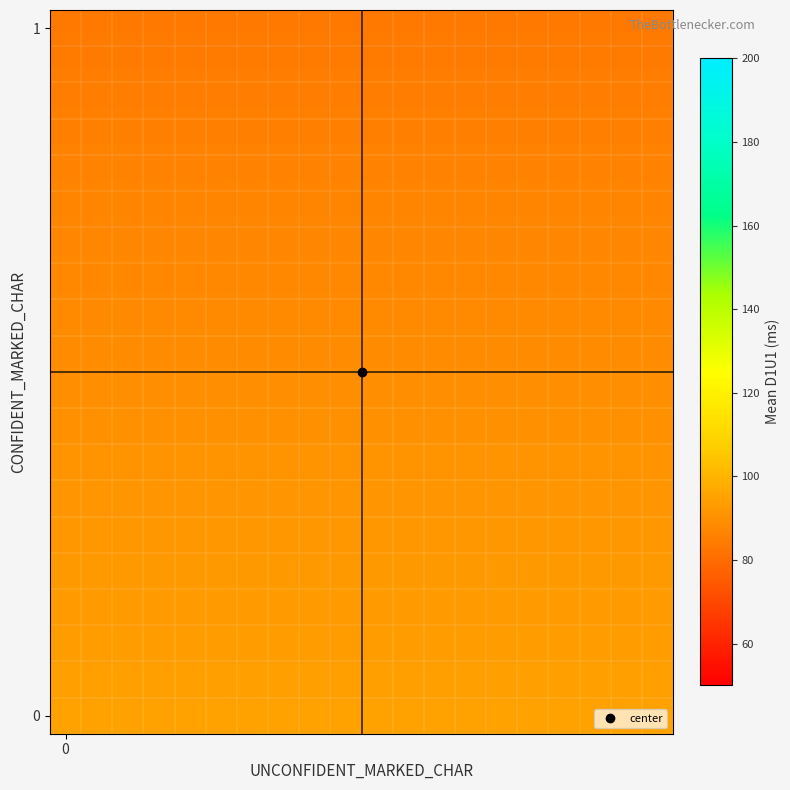

Reading left to right, what are all the values shown in this chart?

row_0: 0=94.7	1=94.7	2=94.7	3=94.7	4=94.7	5=94.7	6=94.7	7=94.7	8=94.7	9=94.7	10=94.7	11=94.7	12=94.7	13=94.7	14=94.7	15=94.7	16=94.7	17=94.7	18=94.7	19=94.7
row_1: 0=94.2	1=94.2	2=94.2	3=94.2	4=94.2	5=94.2	6=94.2	7=94.2	8=94.2	9=94.2	10=94.2	11=94.2	12=94.2	13=94.2	14=94.2	15=94.2	16=94.2	17=94.2	18=94.2	19=94.2
row_2: 0=93.6	1=93.6	2=93.6	3=93.6	4=93.6	5=93.6	6=93.6	7=93.6	8=93.6	9=93.6	10=93.6	11=93.6	12=93.6	13=93.6	14=93.6	15=93.6	16=93.6	17=93.6	18=93.6	19=93.6
row_3: 0=93.0	1=93.0	2=93.0	3=93.0	4=93.0	5=93.0	6=93.0	7=93.0	8=93.0	9=93.0	10=93.0	11=93.0	12=93.0	13=93.0	14=93.0	15=93.0	16=93.0	17=93.0	18=93.0	19=93.0
row_4: 0=92.5	1=92.5	2=92.5	3=92.5	4=92.5	5=92.5	6=92.5	7=92.5	8=92.5	9=92.5	10=92.5	11=92.5	12=92.5	13=92.5	14=92.5	15=92.5	16=92.5	17=92.5	18=92.5	19=92.5
row_5: 0=91.9	1=91.9	2=91.9	3=91.9	4=91.9	5=91.9	6=91.9	7=91.9	8=91.9	9=91.9	10=91.9	11=91.9	12=91.9	13=91.9	14=91.9	15=91.9	16=91.9	17=91.9	18=91.9	19=91.9
row_6: 0=91.3	1=91.3	2=91.3	3=91.3	4=91.3	5=91.3	6=91.3	7=91.3	8=91.3	9=91.3	10=91.3	11=91.3	12=91.3	13=91.3	14=91.3	15=91.3	16=91.3	17=91.3	18=91.3	19=91.3
row_7: 0=90.8	1=90.8	2=90.8	3=90.8	4=90.8	5=90.8	6=90.8	7=90.8	8=90.8	9=90.8	10=90.8	11=90.8	12=90.8	13=90.8	14=90.8	15=90.8	16=90.8	17=90.8	18=90.8	19=90.8
row_8: 0=90.2	1=90.2	2=90.2	3=90.2	4=90.2	5=90.2	6=90.2	7=90.2	8=90.2	9=90.2	10=90.2	11=90.2	12=90.2	13=90.2	14=90.2	15=90.2	16=90.2	17=90.2	18=90.2	19=90.2
row_9: 0=89.6	1=89.6	2=89.6	3=89.6	4=89.6	5=89.6	6=89.6	7=89.6	8=89.6	9=89.6	10=89.6	11=89.6	12=89.6	13=89.6	14=89.6	15=89.6	16=89.6	17=89.6	18=89.6	19=89.6
row_10: 0=89.0	1=89.0	2=89.0	3=89.0	4=89.0	5=89.0	6=89.0	7=89.0	8=89.0	9=89.0	10=89.0	11=89.0	12=89.0	13=89.0	14=89.0	15=89.0	16=89.0	17=89.0	18=89.0	19=89.0
row_11: 0=88.5	1=88.5	2=88.5	3=88.5	4=88.5	5=88.5	6=88.5	7=88.5	8=88.5	9=88.5	10=88.5	11=88.5	12=88.5	13=88.5	14=88.5	15=88.5	16=88.5	17=88.5	18=88.5	19=88.5
row_12: 0=87.9	1=87.9	2=87.9	3=87.9	4=87.9	5=87.9	6=87.9	7=87.9	8=87.9	9=87.9	10=87.9	11=87.9	12=87.9	13=87.9	14=87.9	15=87.9	16=87.9	17=87.9	18=87.9	19=87.9
row_13: 0=87.3	1=87.3	2=87.3	3=87.3	4=87.3	5=87.3	6=87.3	7=87.3	8=87.3	9=87.3	10=87.3	11=87.3	12=87.3	13=87.3	14=87.3	15=87.3	16=87.3	17=87.3	18=87.3	19=87.3
row_14: 0=86.8	1=86.8	2=86.8	3=86.8	4=86.8	5=86.8	6=86.8	7=86.8	8=86.8	9=86.8	10=86.8	11=86.8	12=86.8	13=86.8	14=86.8	15=86.8	16=86.8	17=86.8	18=86.8	19=86.8
row_15: 0=86.2	1=86.2	2=86.2	3=86.2	4=86.2	5=86.2	6=86.2	7=86.2	8=86.2	9=86.2	10=86.2	11=86.2	12=86.2	13=86.2	14=86.2	15=86.2	16=86.2	17=86.2	18=86.2	19=86.2
row_16: 0=85.6	1=85.6	2=85.6	3=85.6	4=85.6	5=85.6	6=85.6	7=85.6	8=85.6	9=85.6	10=85.6	11=85.6	12=85.6	13=85.6	14=85.6	15=85.6	16=85.6	17=85.6	18=85.6	19=85.6
row_17: 0=85.1	1=85.1	2=85.1	3=85.1	4=85.1	5=85.1	6=85.1	7=85.1	8=85.1	9=85.1	10=85.1	11=85.1	12=85.1	13=85.1	14=85.1	15=85.1	16=85.1	17=85.1	18=85.1	19=85.1
row_18: 0=84.5	1=84.5	2=84.5	3=84.5	4=84.5	5=84.5	6=84.5	7=84.5	8=84.5	9=84.5	10=84.5	11=84.5	12=84.5	13=84.5	14=84.5	15=84.5	16=84.5	17=84.5	18=84.5	19=84.5
row_19: 0=83.9	1=83.9	2=83.9	3=83.9	4=83.9	5=83.9	6=83.9	7=83.9	8=83.9	9=83.9	10=83.9	11=83.9	12=83.9	13=83.9	14=83.9	15=83.9	16=83.9	17=83.9	18=83.9	19=83.9